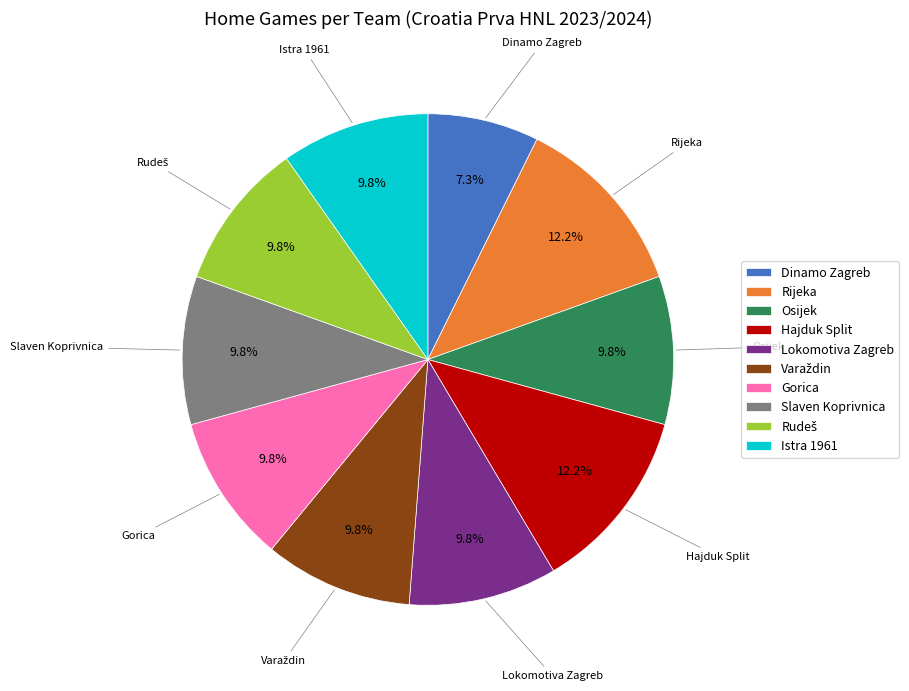

What is the smallest slice in the pie chart?

Dinamo Zagreb